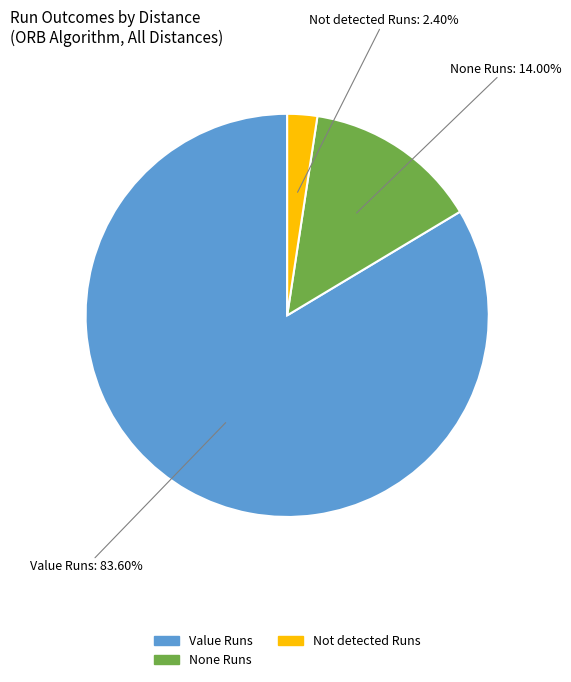

Is there any slice that represents more than half of the pie?

Yes